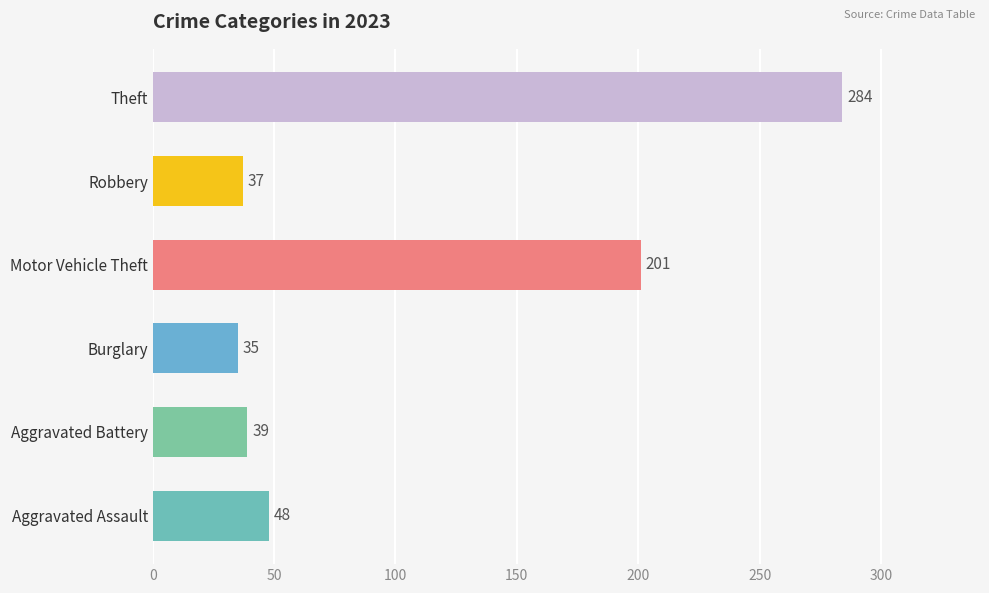

Reading bottom to top, what are all the values shown in this chart?

48	39	35	201	37	284